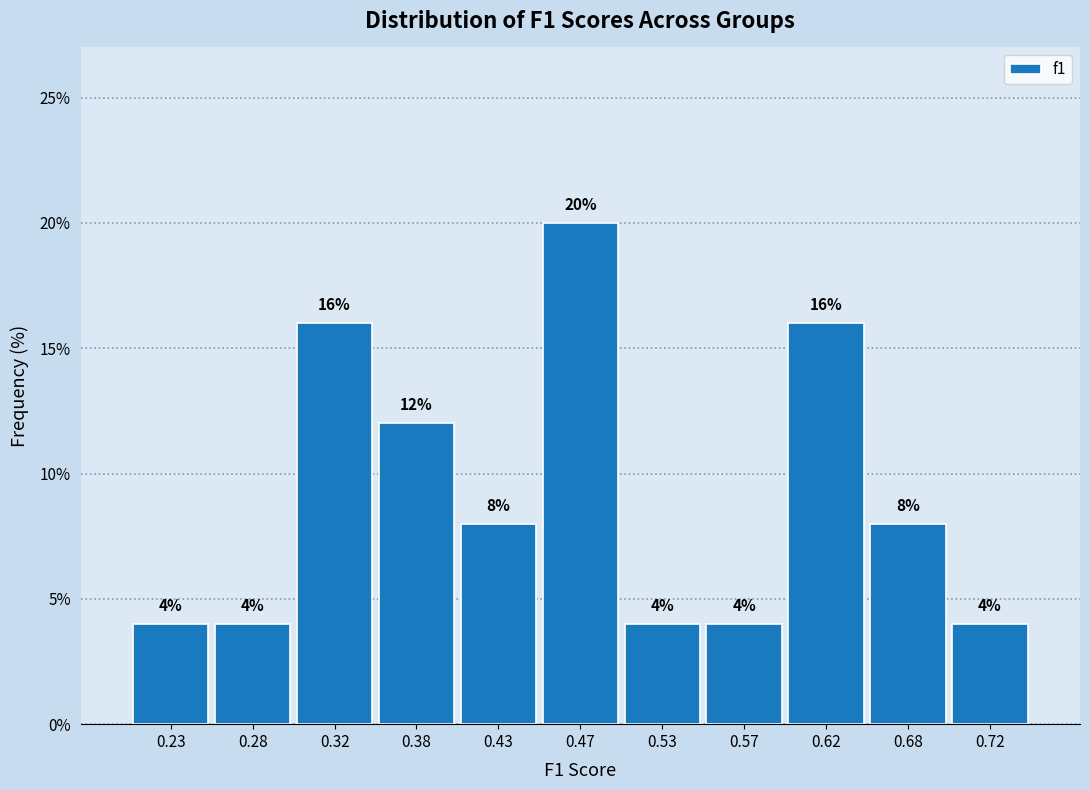

What is the height of the bar covering 0.25 to 0.30 on the x-axis?

4